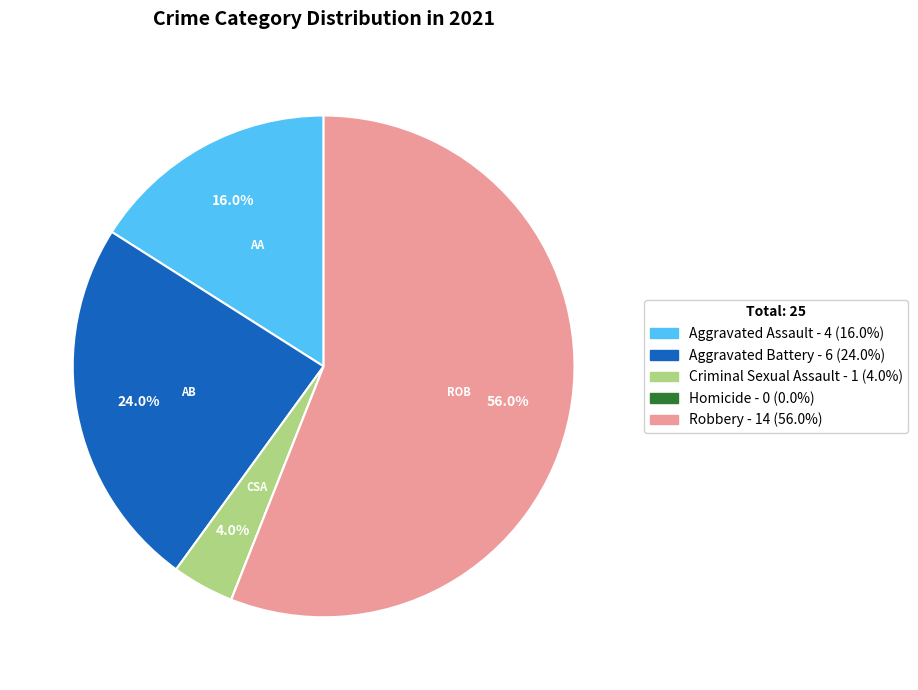

What percentage is NOT represented by Criminal Sexual Assault - 1 (4.0%)?

96.0%